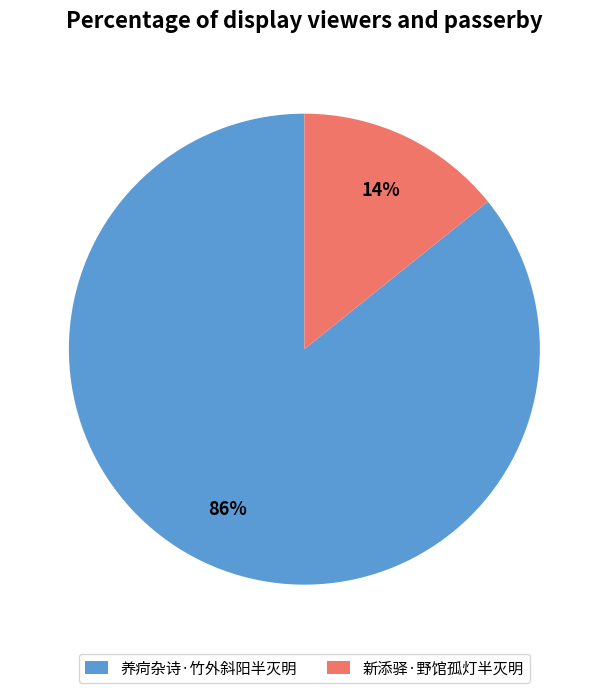

True or false: 养疴杂诗·竹外斜阳半灭明 accounts for 86% of the total.

True